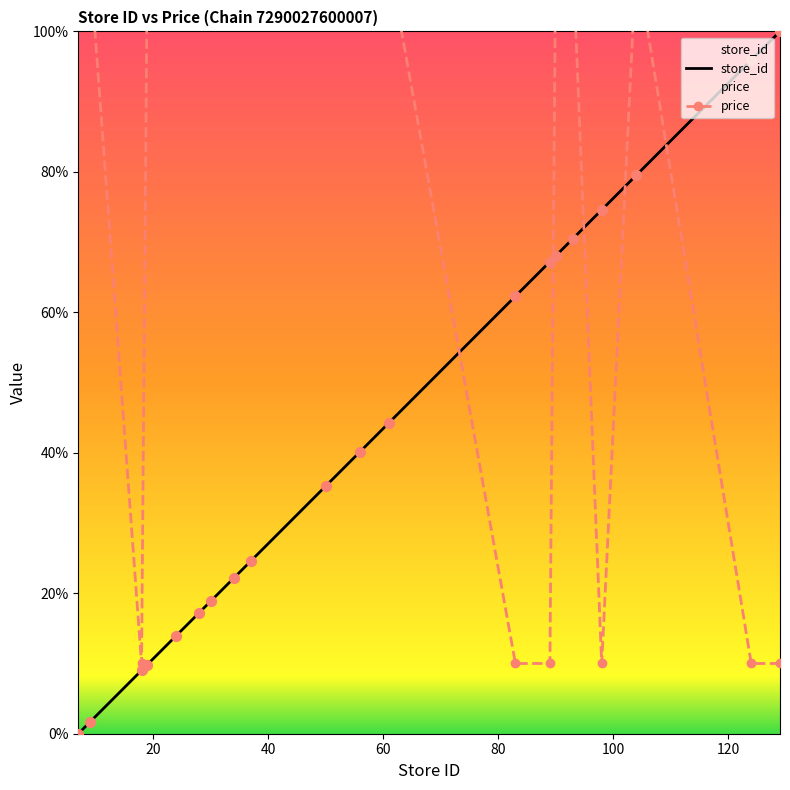

What is the total value across all series at 98?

84.6